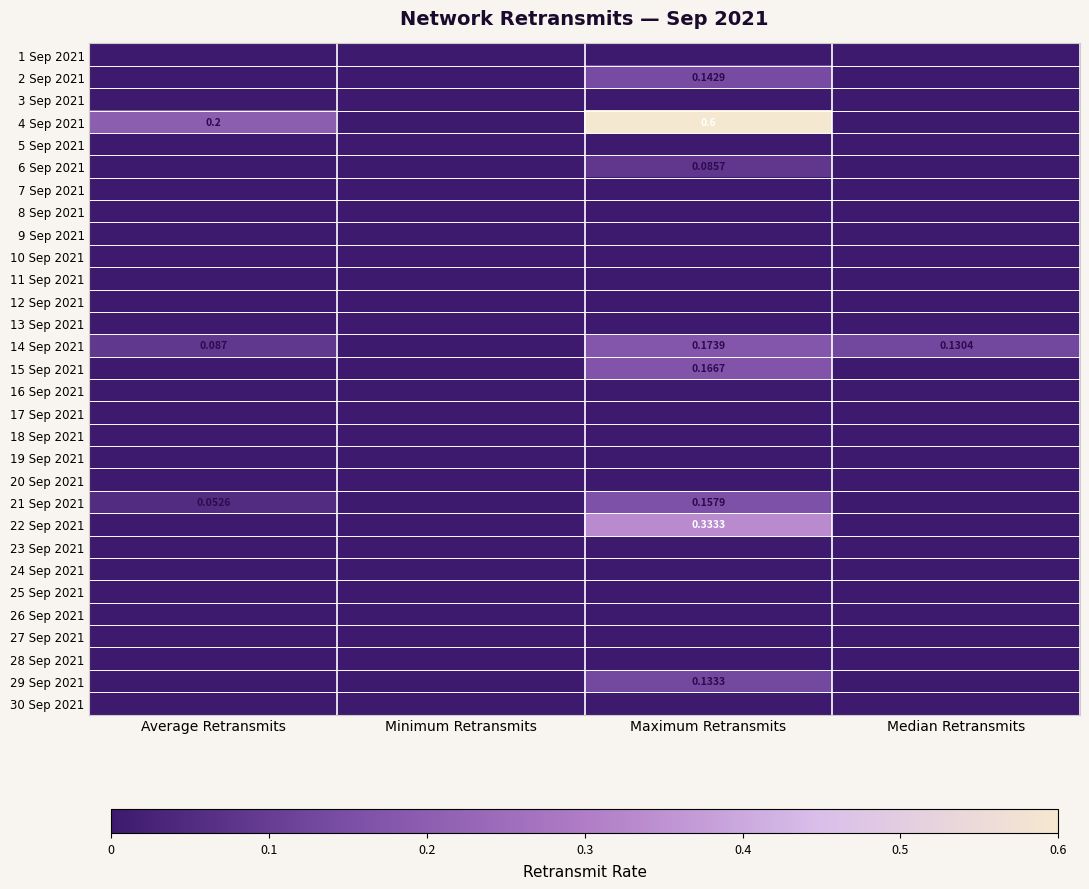

Which category has the lowest value in the 30 Sep 2021 series?

Average Retransmits